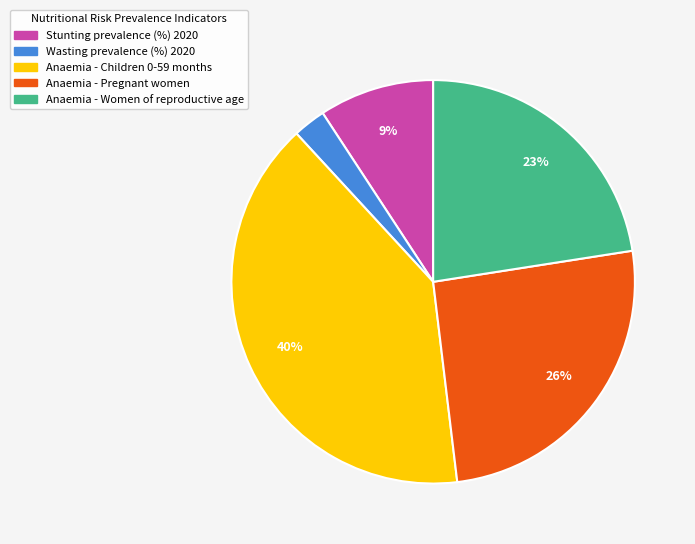

Is there a majority slice in this chart?

No